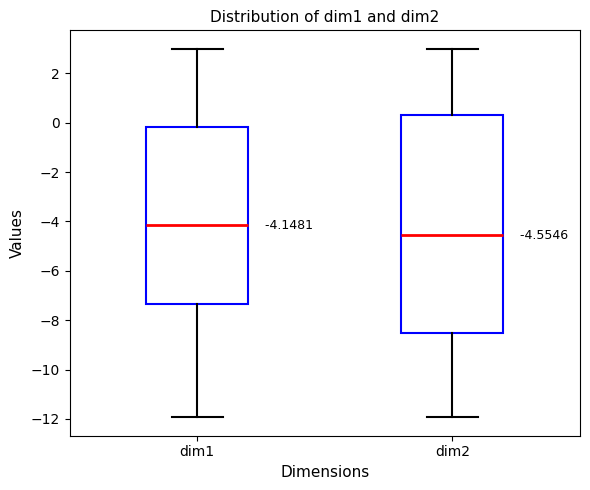

Comparing the boxes themselves (not the whiskers), which one is the tallest?

dim2